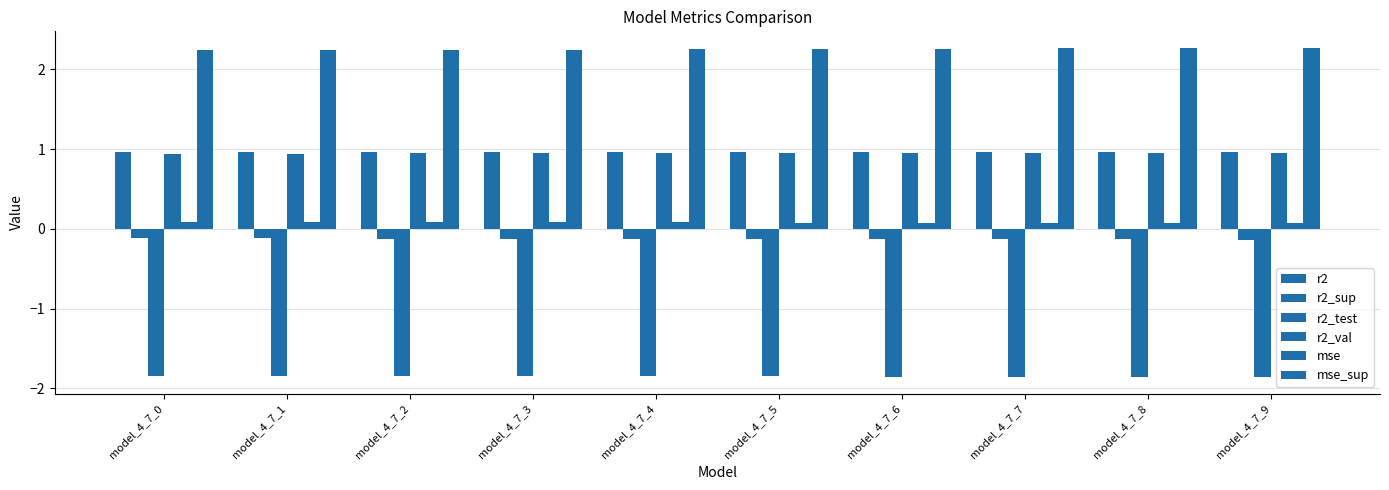

What is the sum of the r2_sup values at model_4_7_7 and model_4_7_3?

-0.3